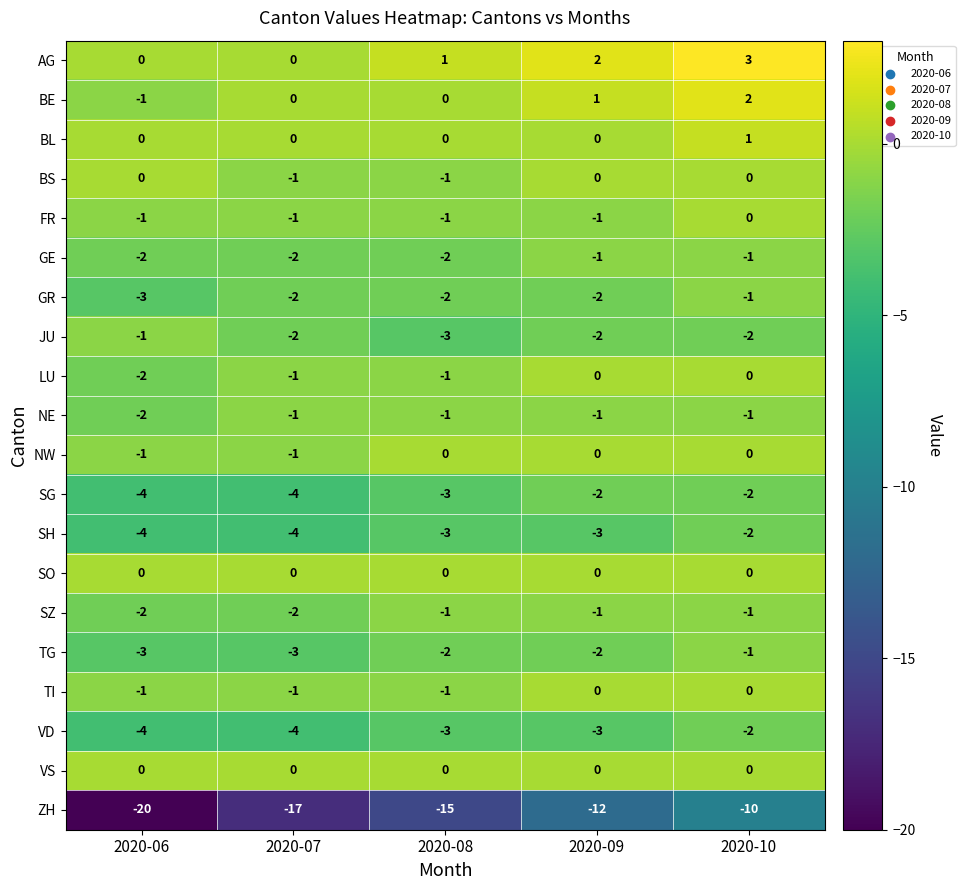

What is the sum of the GR values at 2020-07 and 2020-09?

-4